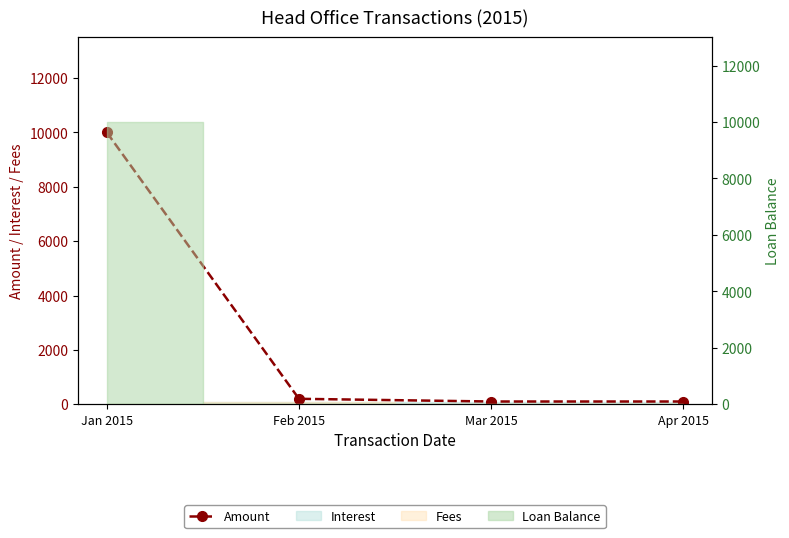

Which has a higher value, Jan 2015 or Apr 2015?

Jan 2015